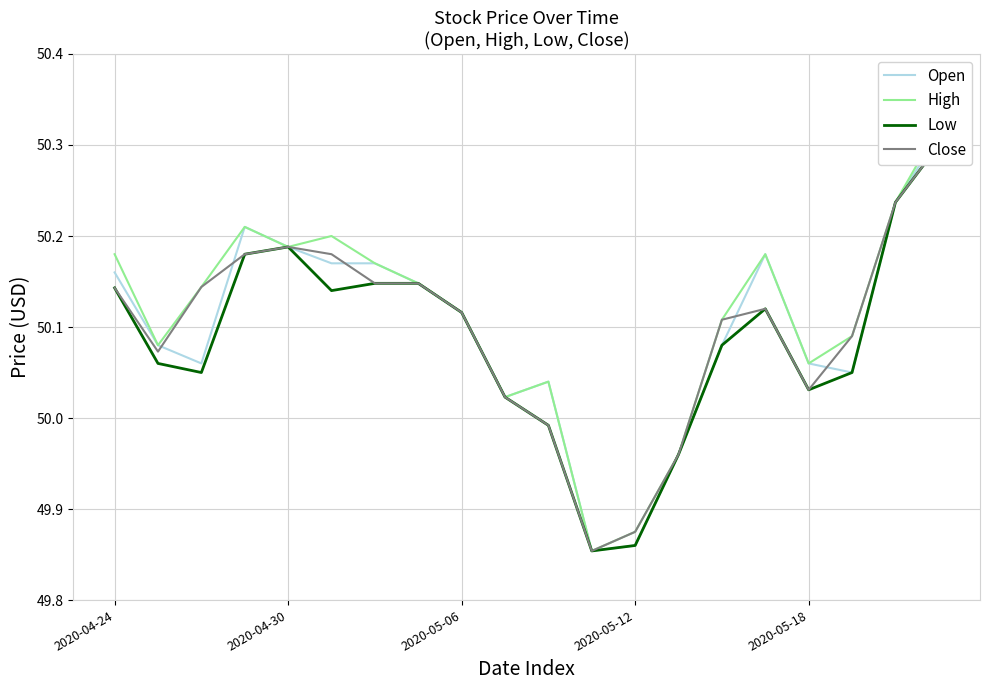

Which series has the largest total across all categories?

High